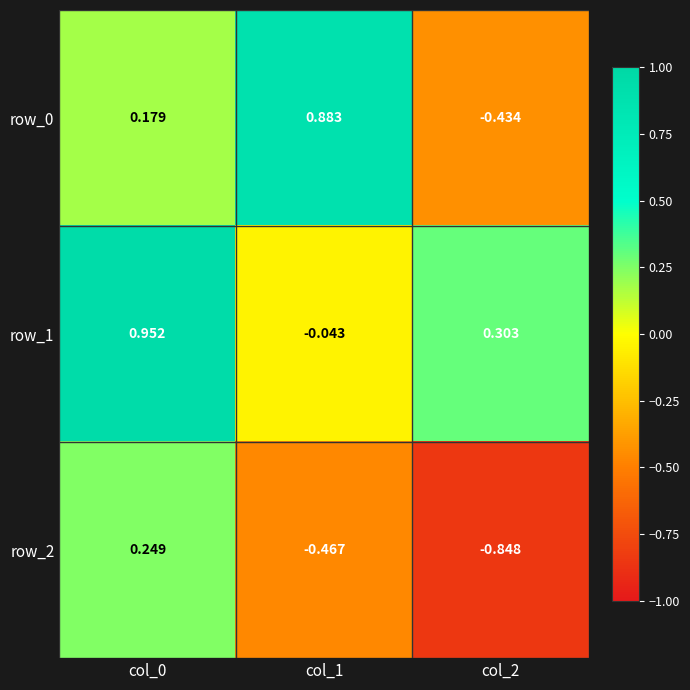

Is the value of row_2 at col_2 greater than the value of row_1 at col_2?

No